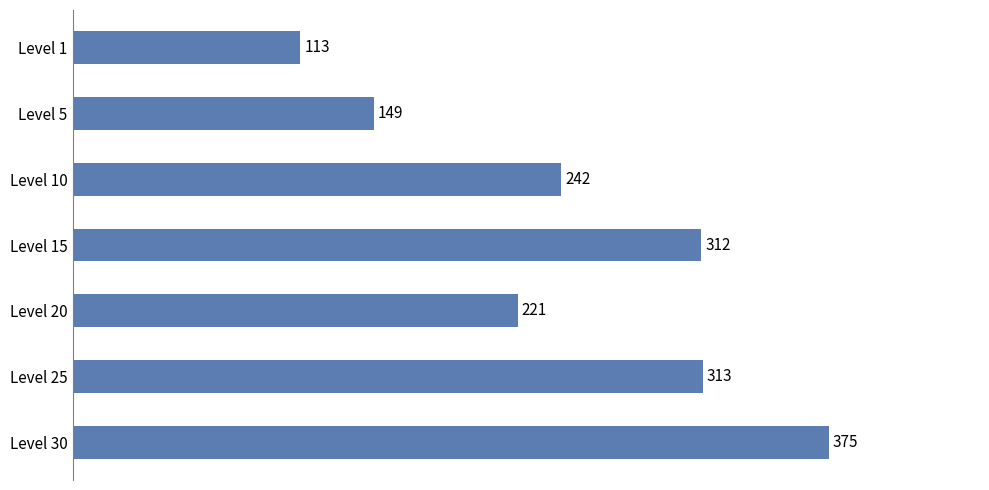

Between Level 20 and Level 15, which is larger?

Level 15